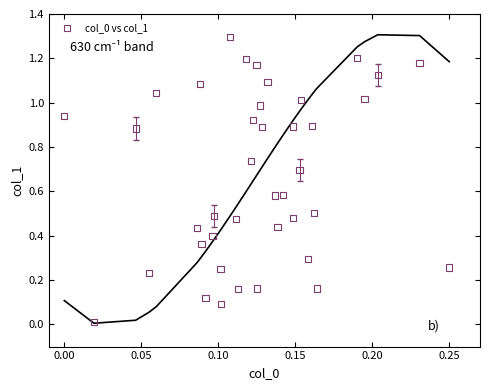

What is the range of Y values (max minus min)?

1.3